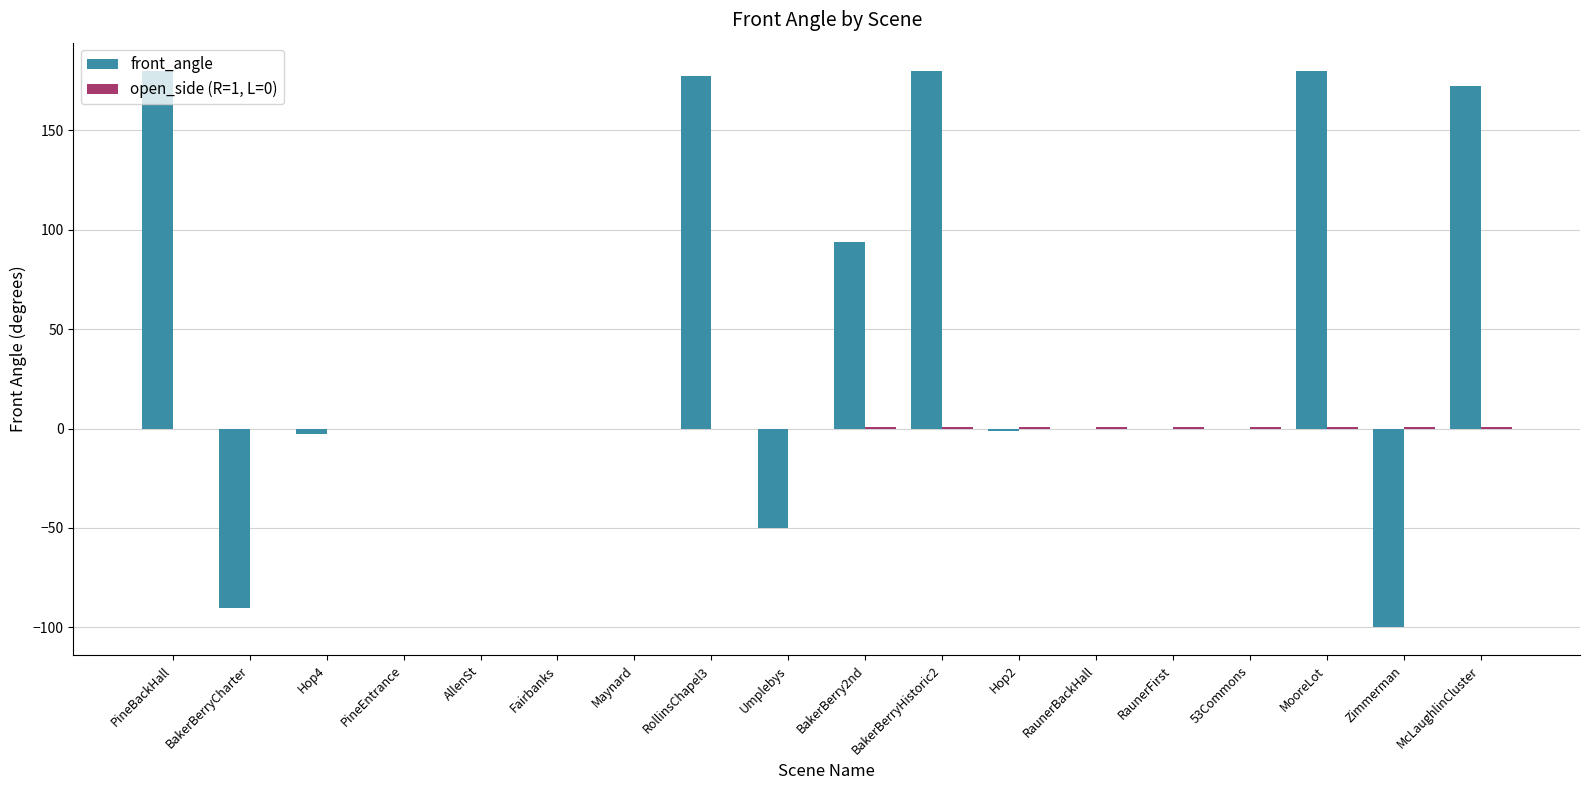

What is the sum of all front_angle values?

739